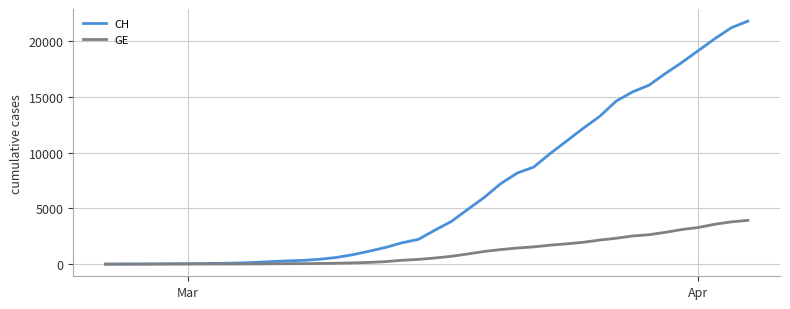

Which series has the largest total across all categories?

CH